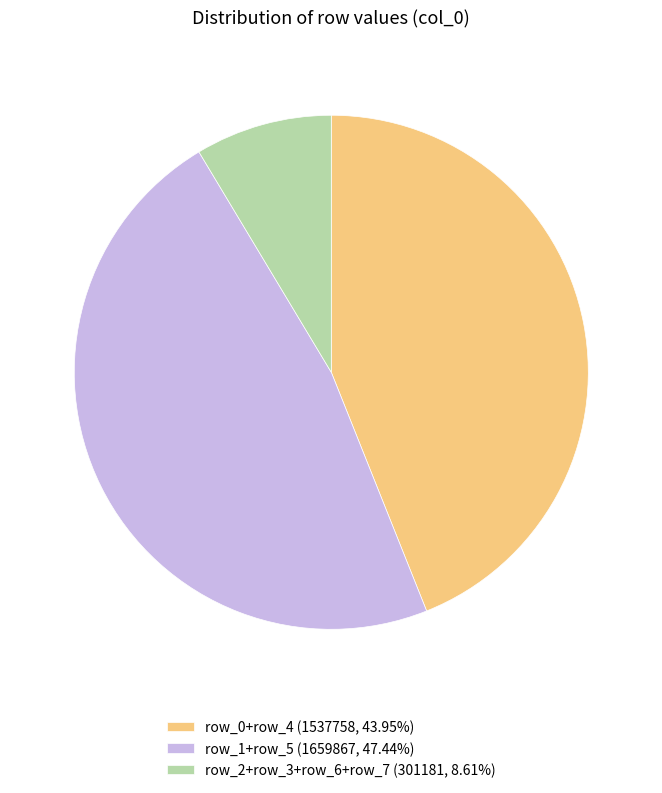

Do row_0+row_4 (1537758, 43.95%) and row_1+row_5 (1659867, 47.44%) together represent more than half of the pie?

Yes